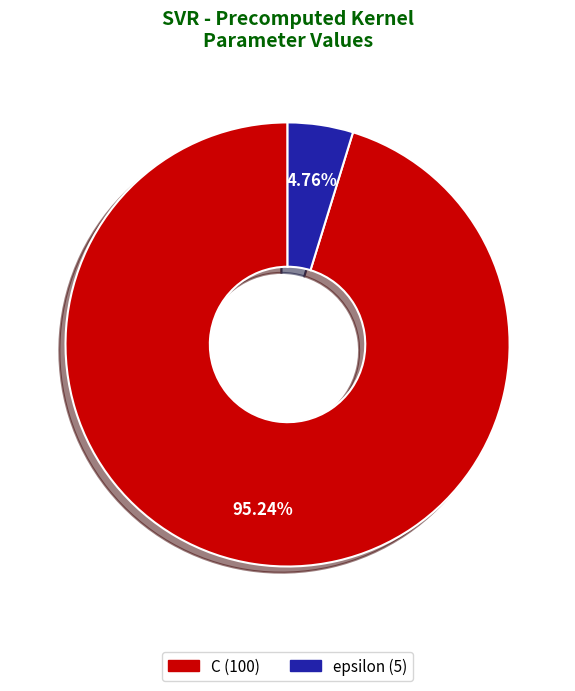

To the nearest percent, what is the combined percentage of epsilon and C?

100%